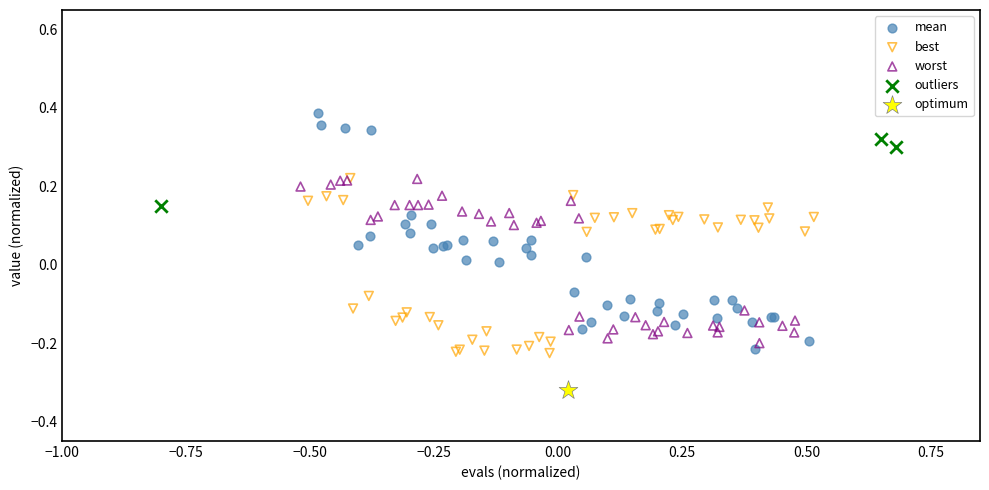

What are all the series names shown in the legend?

mean, best, worst, outliers, optimum